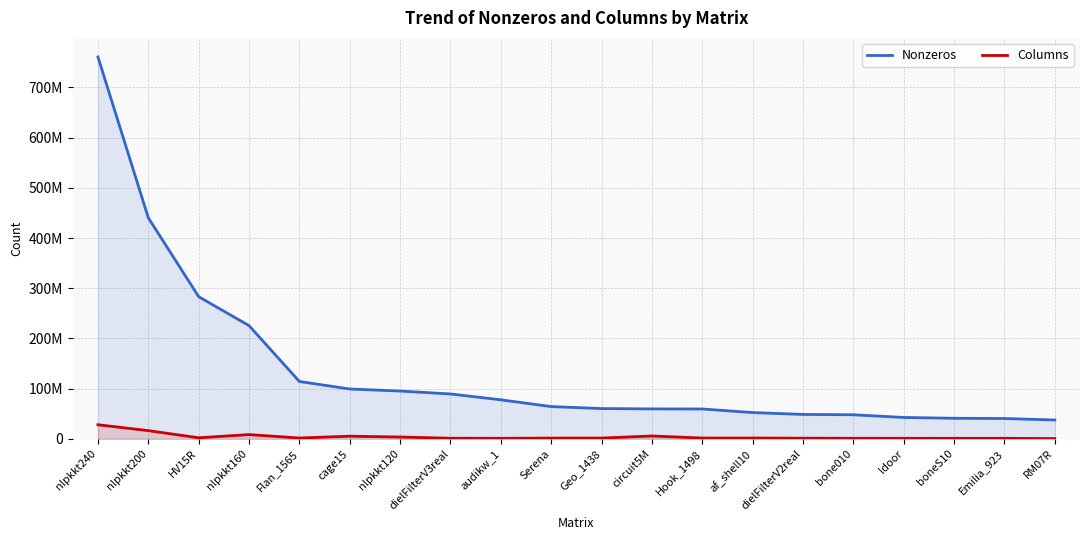

True or false: Nonzeros has a value of 440225632 at nlpkkt200.

True